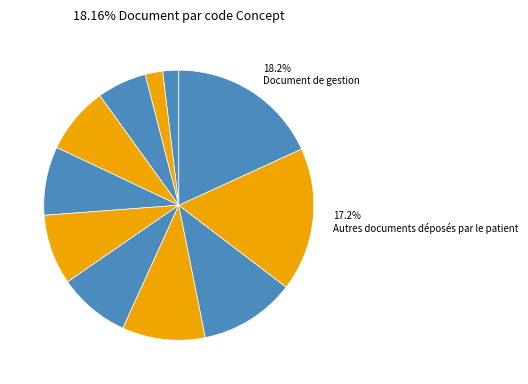

Count the number of slices in the pie.

11